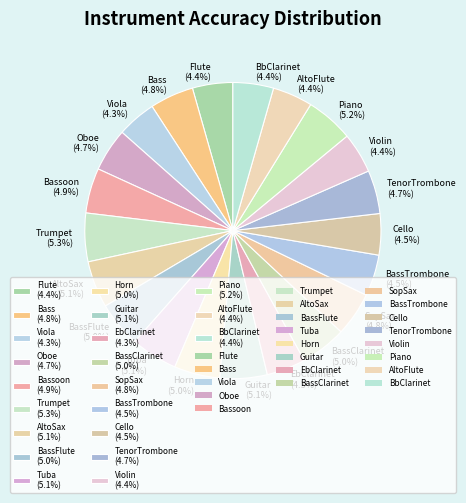

Is Flute (4.4%) the majority of the pie?

No